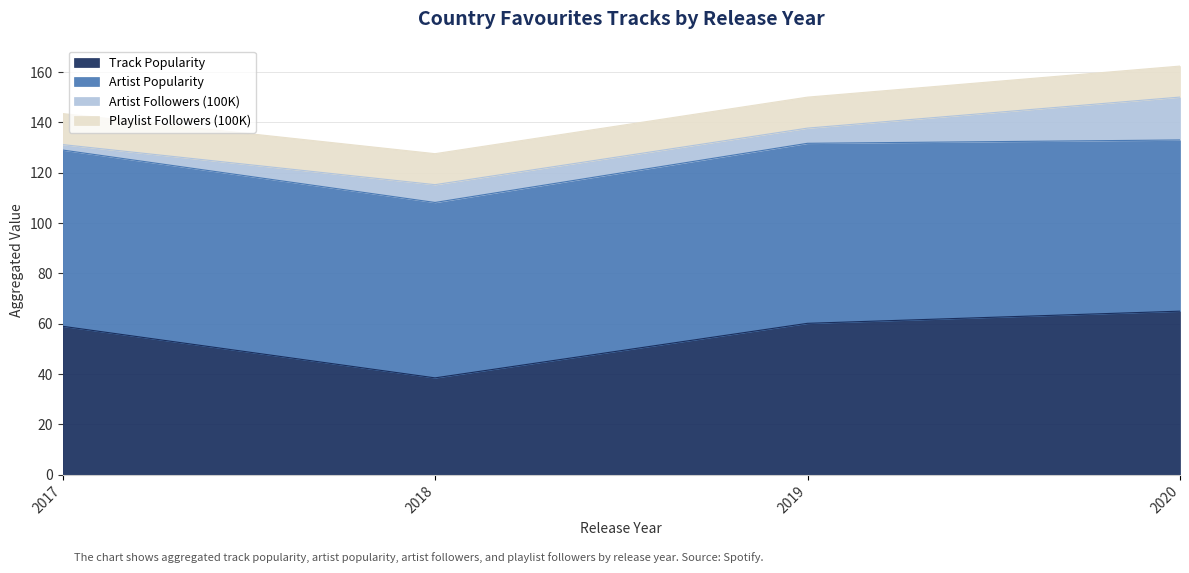

True or false: Track Popularity has a value of 56.9 at 2018.

False